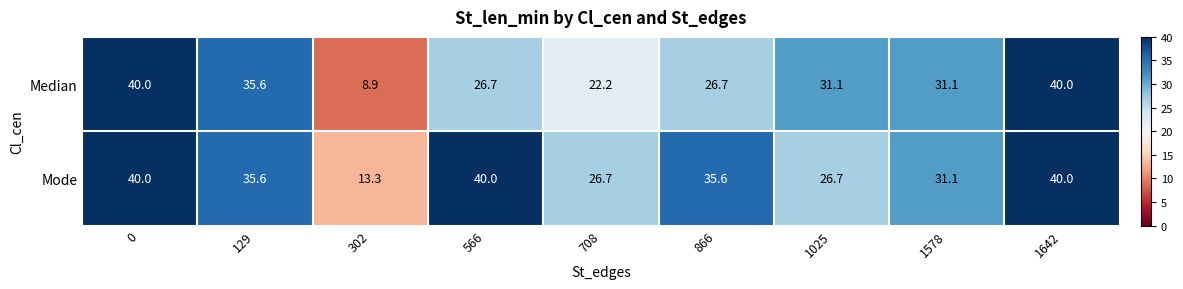

Which series has the largest range (max minus min)?

Median